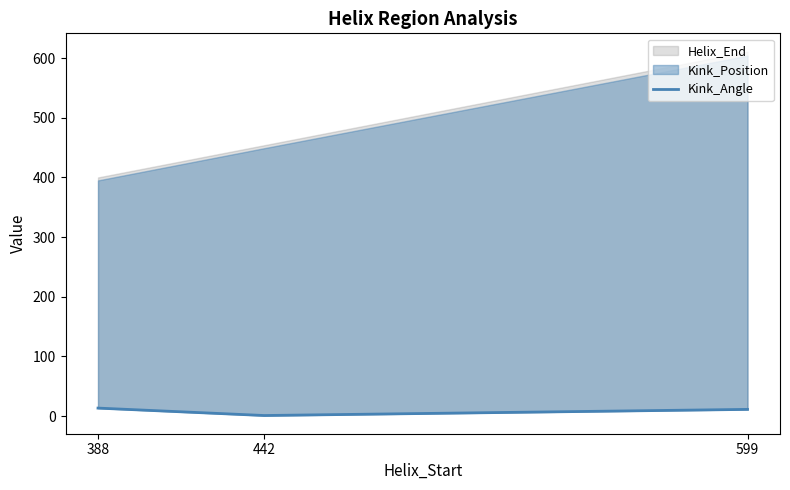

How many lines are shown in the chart?

1